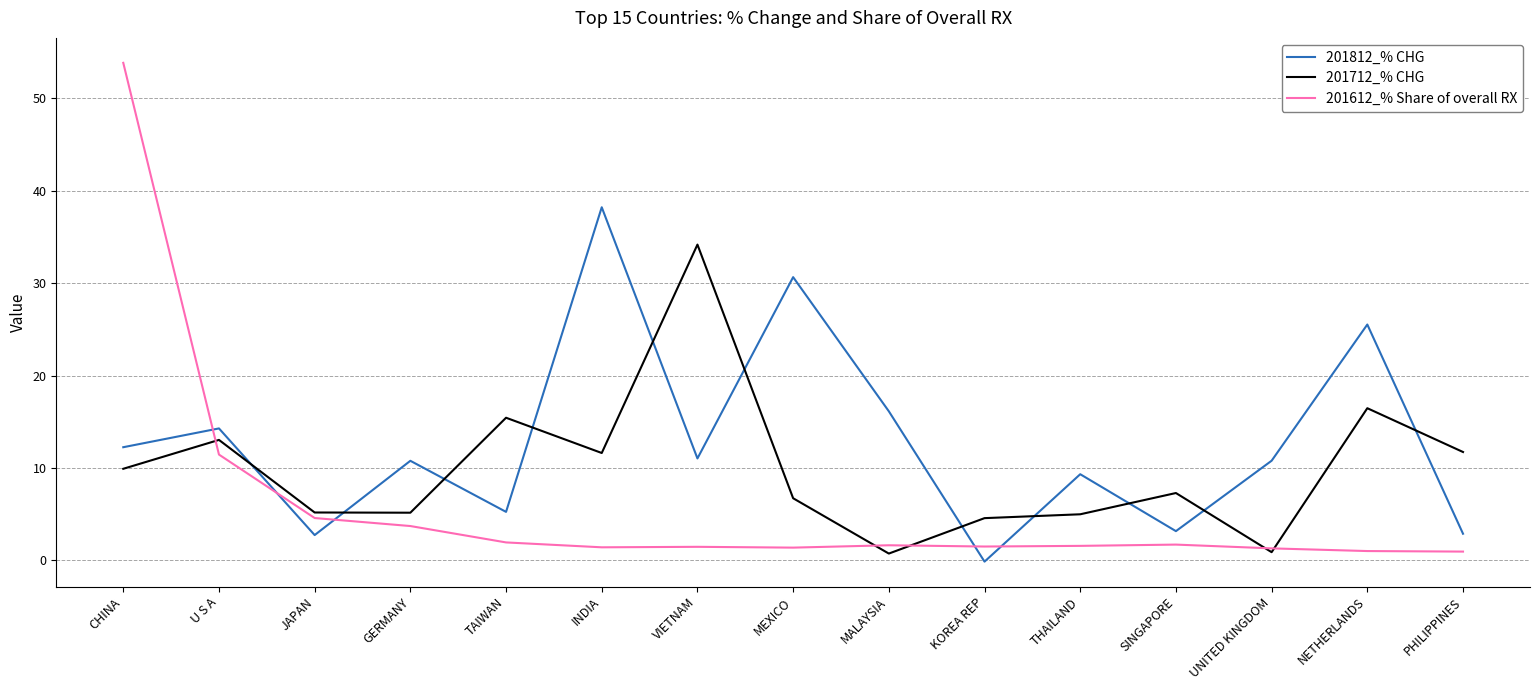

What is the smallest value displayed?

-0.1